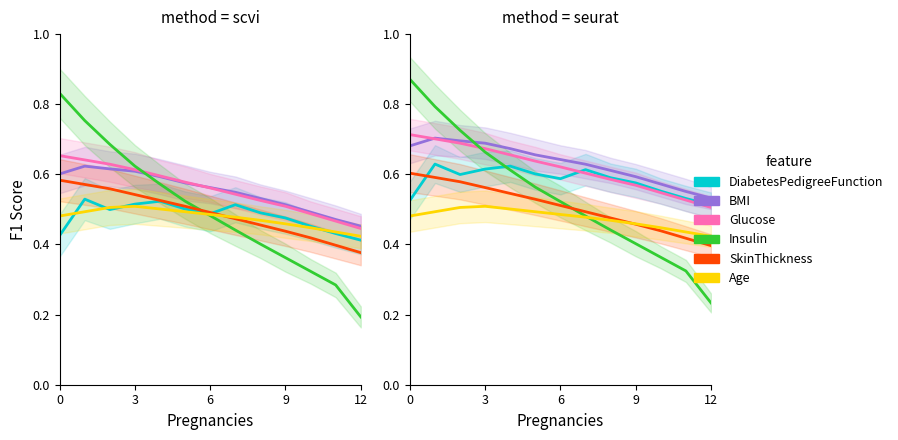

True or false: Age has a value of 0.2 at 7.

False